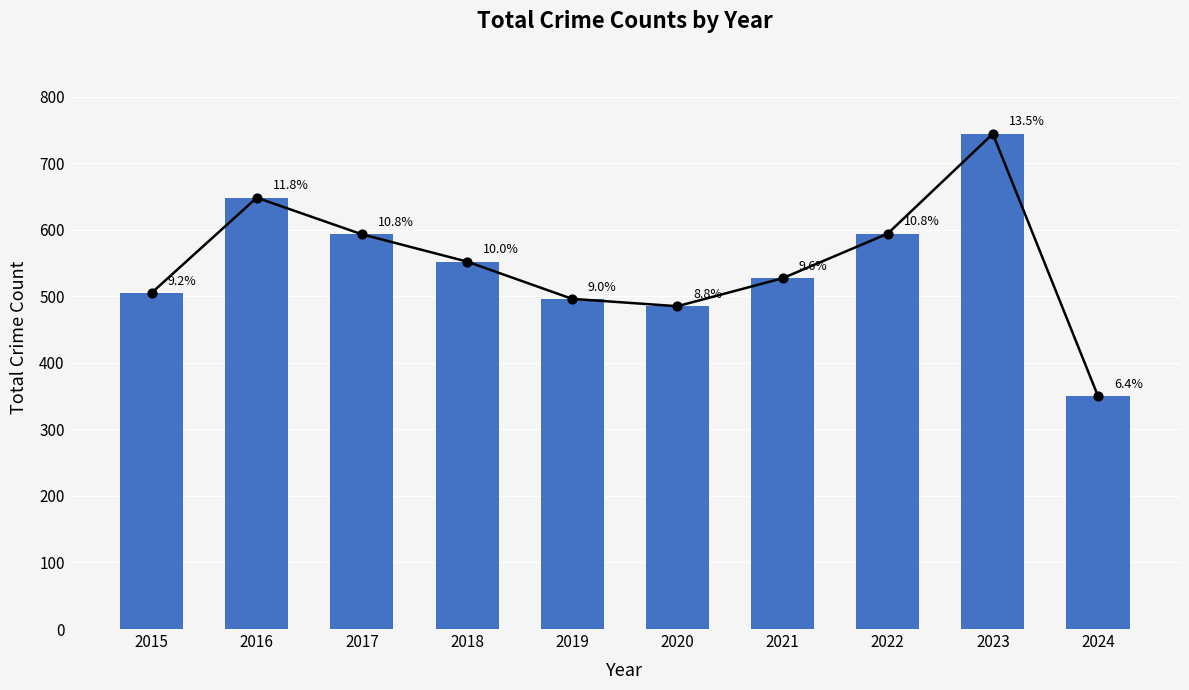

What is the ratio of the value at 2020 to the value at 2022?

0.8